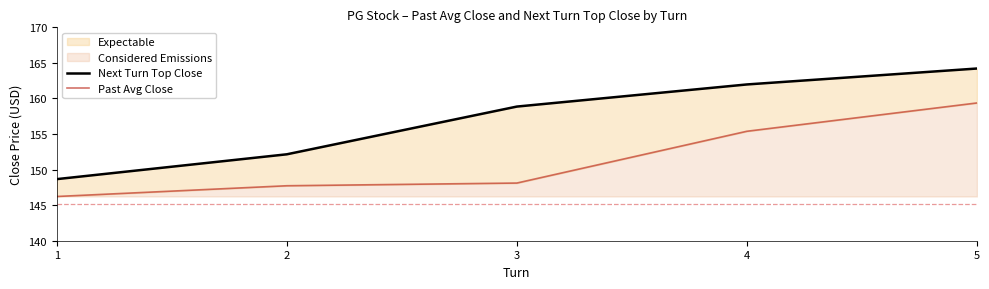

What is the smallest value displayed?

146.2